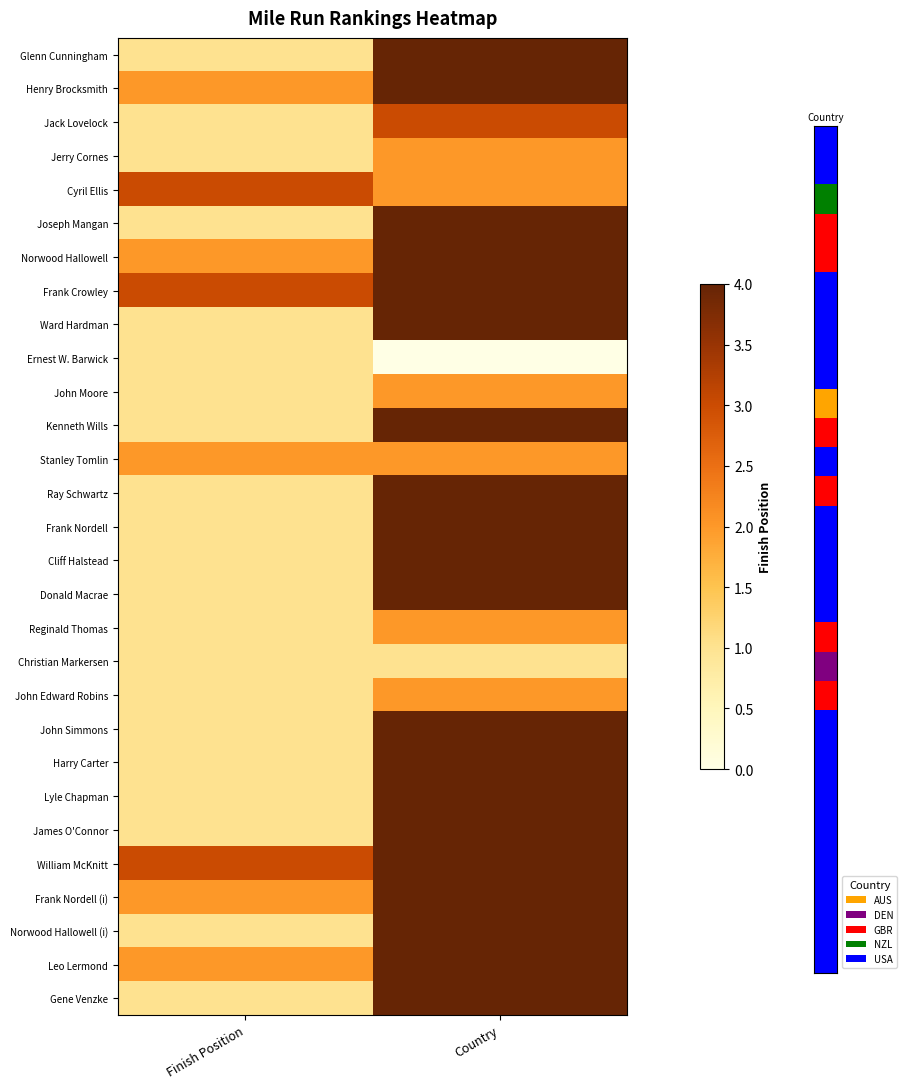

Which category has the highest value across all series?

Country